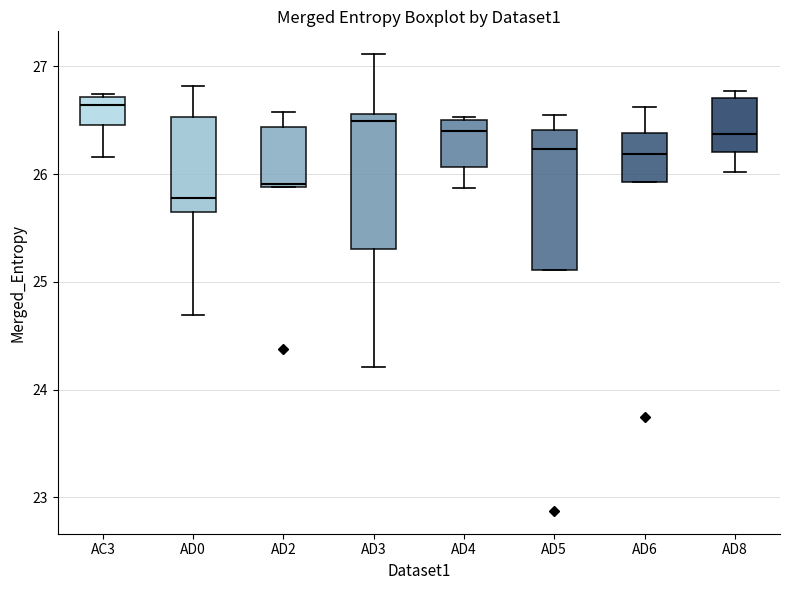

Reading left to right, transcribe this box plot: for each box, give where its median line is, the range the box spans, and where its two whiskers end, as read against the y-axis. The values are not printed on the chart, so give them approximately, as read against the axis.

AC3: median 26.6, box 26.5 to 26.7, whiskers 26.2 to 26.7
AD0: median 25.8, box 25.6 to 26.5, whiskers 24.7 to 26.8
AD2: median 25.9 (just above the box's lower edge), box 25.9 to 26.4, whiskers 25.9 to 26.6
AD3: median 26.5, box 25.3 to 26.6, whiskers 24.2 to 27.1
AD4: median 26.4, box 26.1 to 26.5, whiskers 25.9 to 26.5
AD5: median 26.2, box 25.1 to 26.4, whiskers 25.1 to 26.5
AD6: median 26.2, box 25.9 to 26.4, whiskers 25.9 to 26.6
AD8: median 26.4, box 26.2 to 26.7, whiskers 26.0 to 26.8